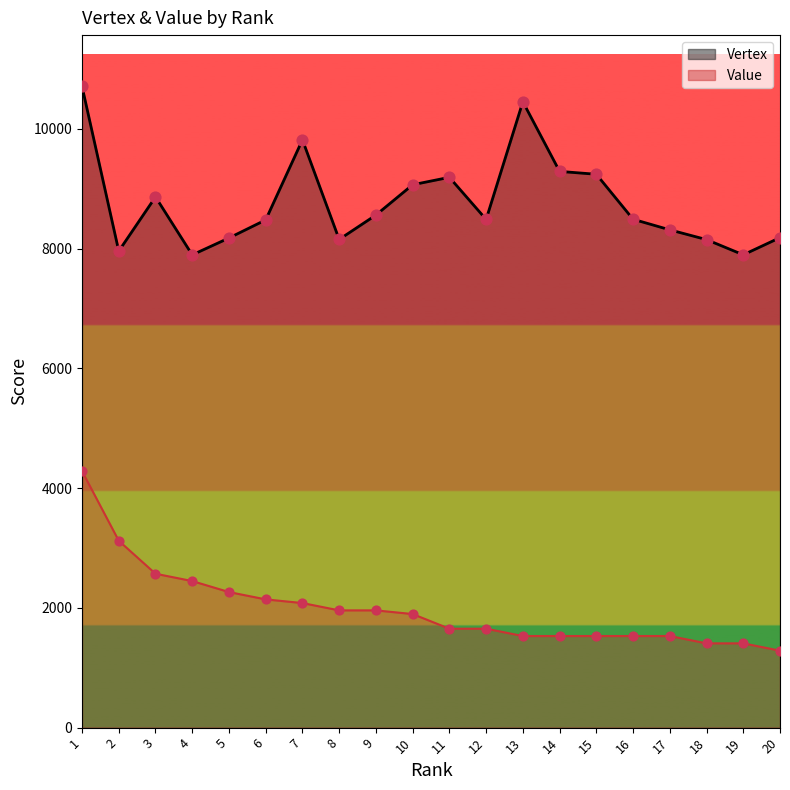

Which series has the widest spread of Y values?

Value